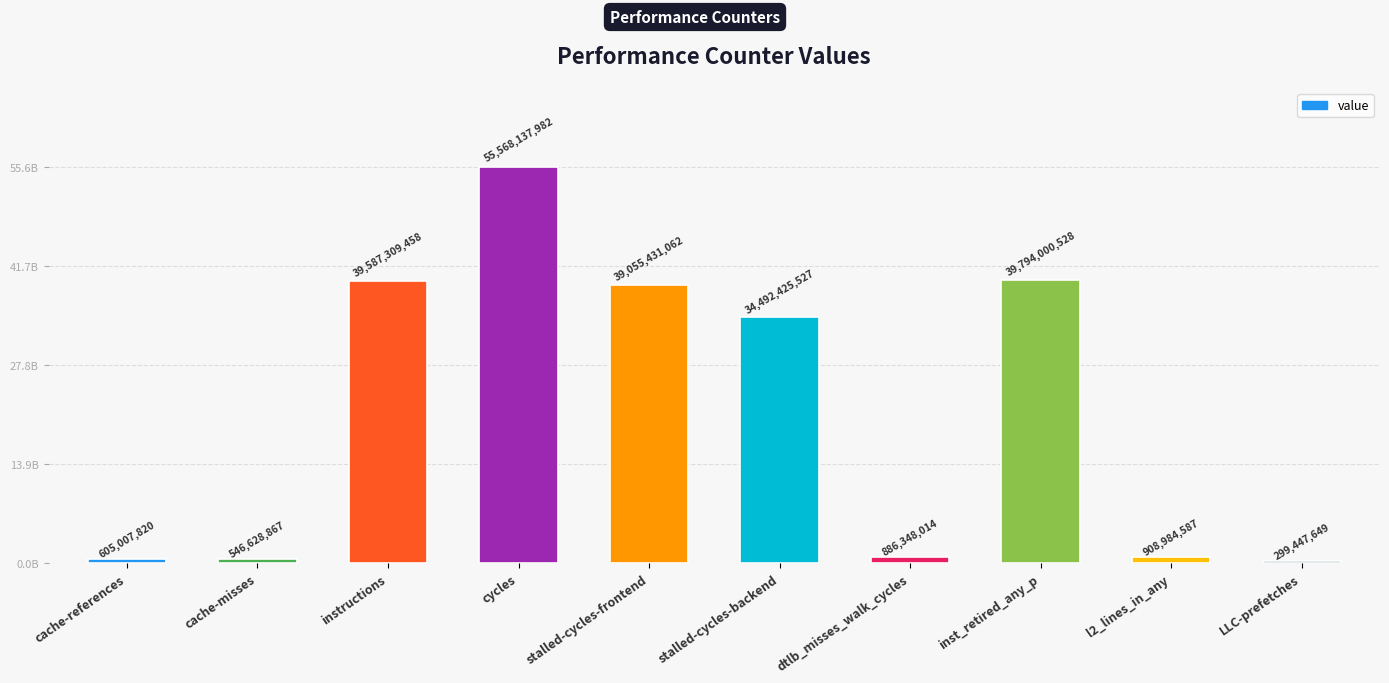

At which label does the data first exceed 34492425527?

instructions